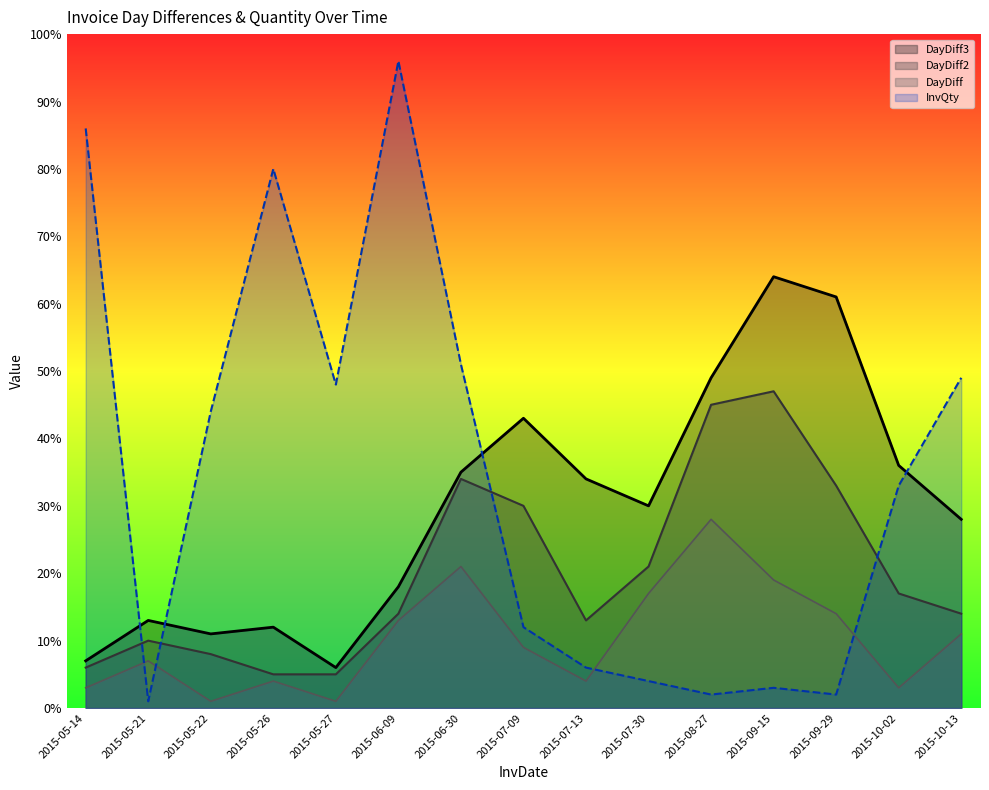

What are all the series names shown in the legend?

DayDiff3, DayDiff2, DayDiff, InvQty